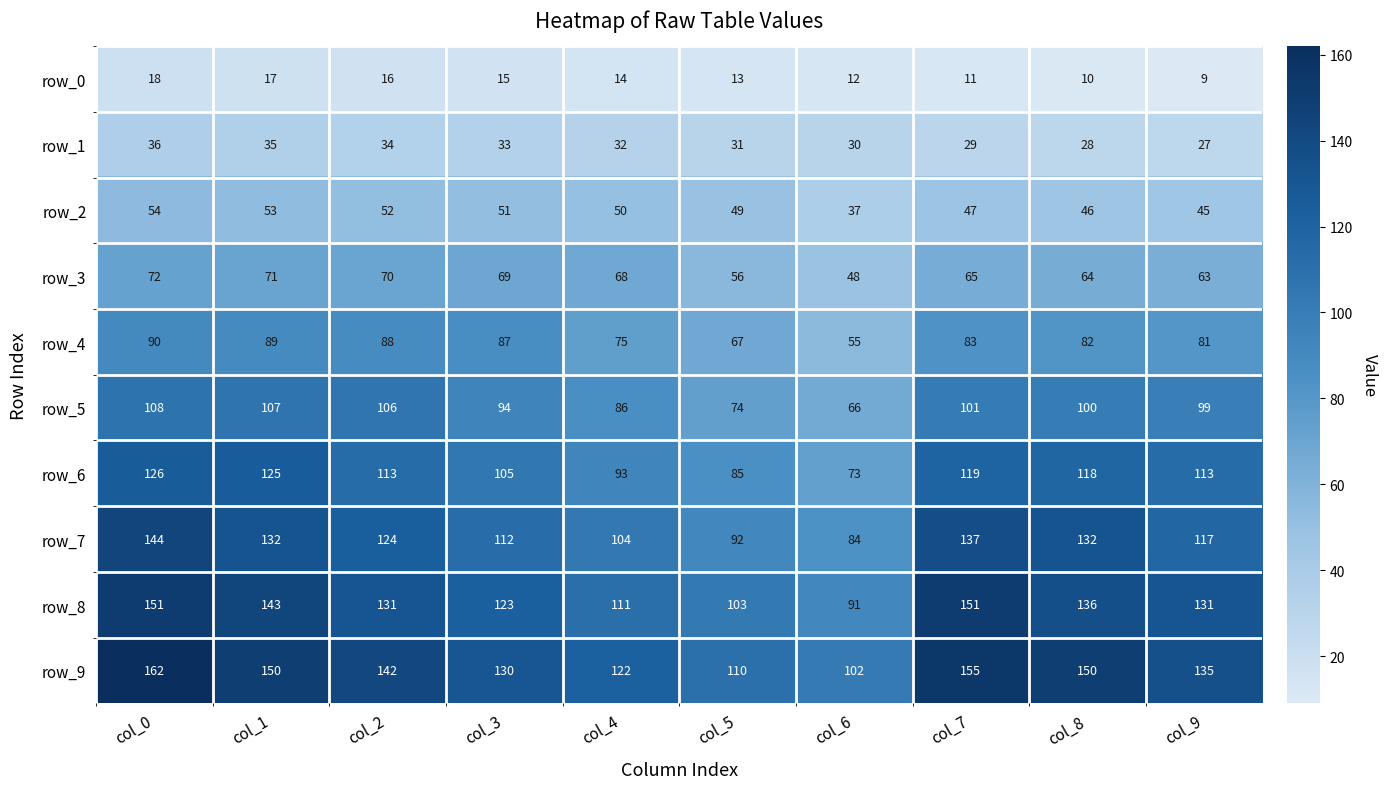

What is the total value across all series at col_9?

820